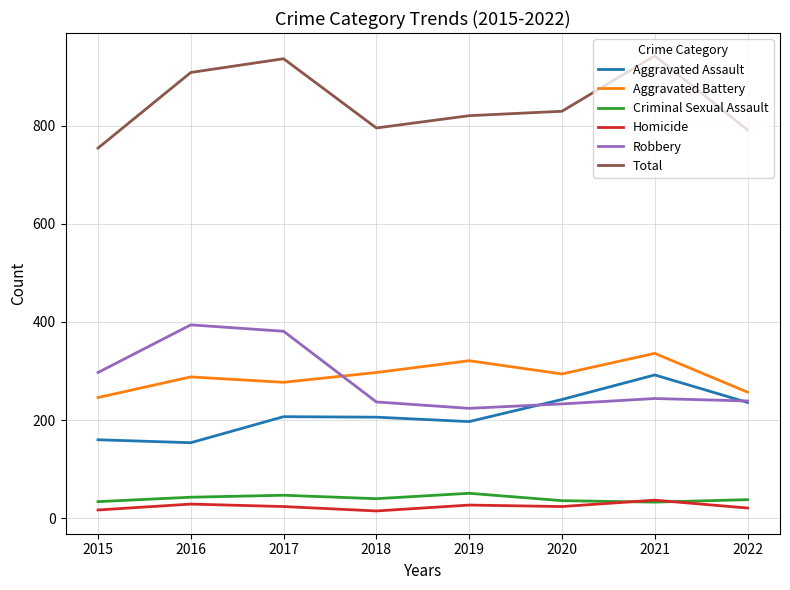

Count the number of data series in this chart.

6